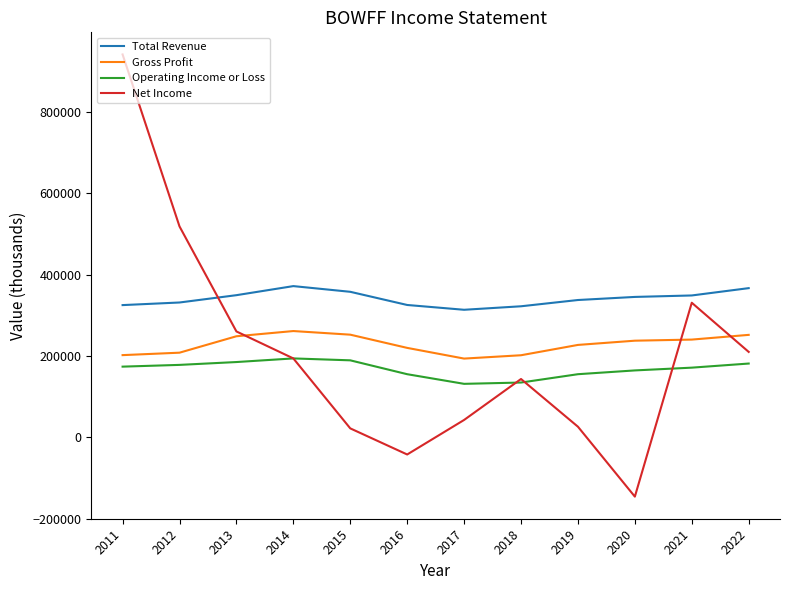

What is the minimum value shown in the chart?

-146100